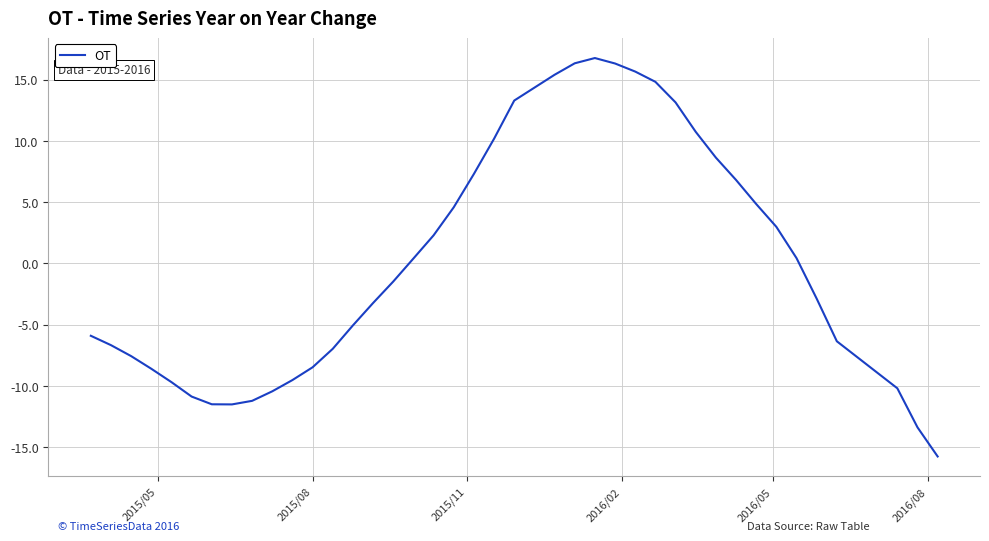

What is the maximum value shown in the chart?

16.8